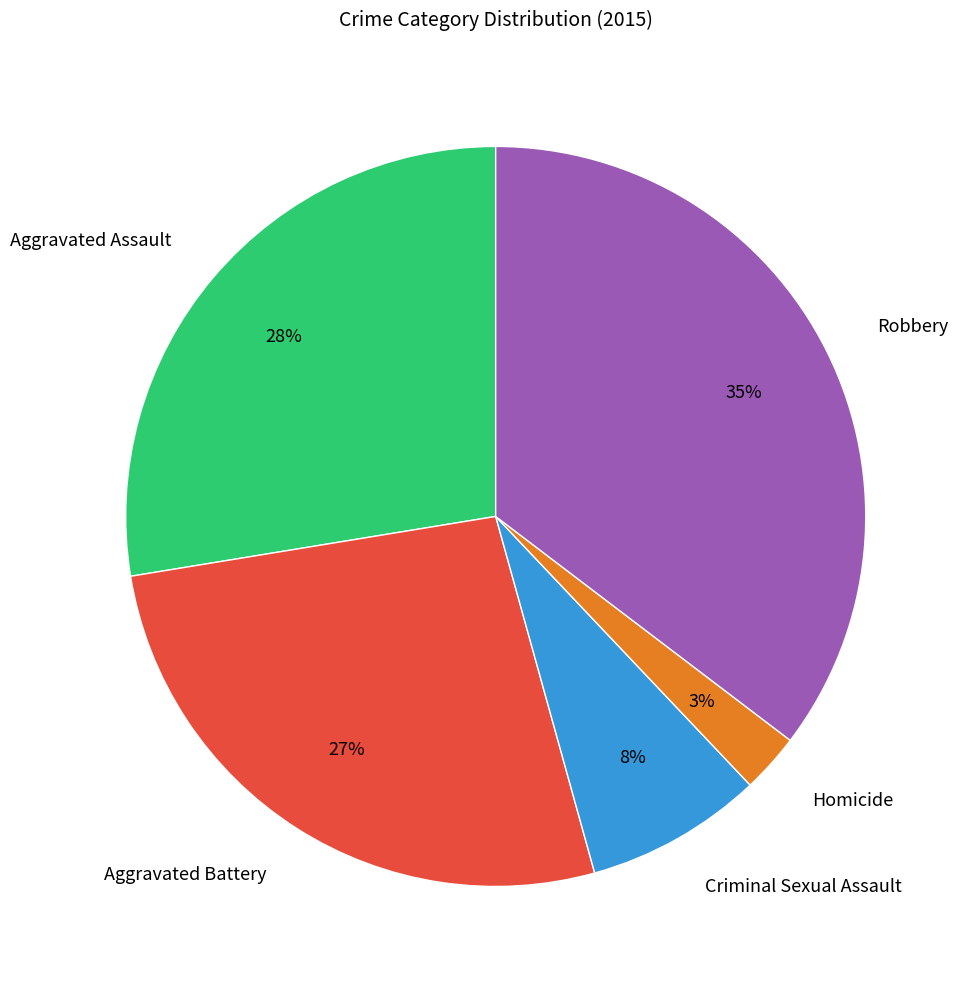

Approximately how many times larger is the value at Aggravated Assault compared to Robbery?

0.8